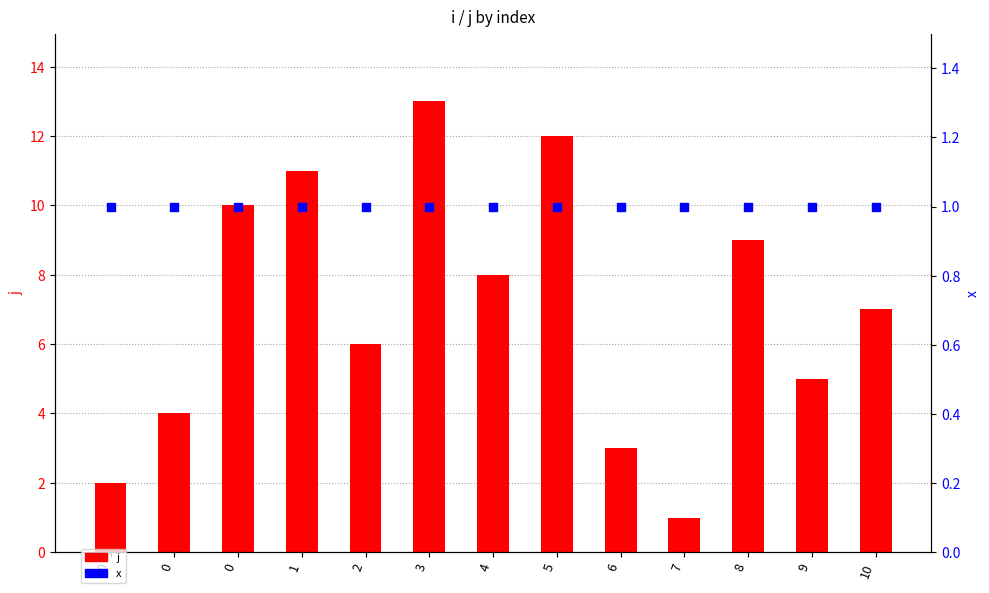

Which series has the largest total across all categories?

j